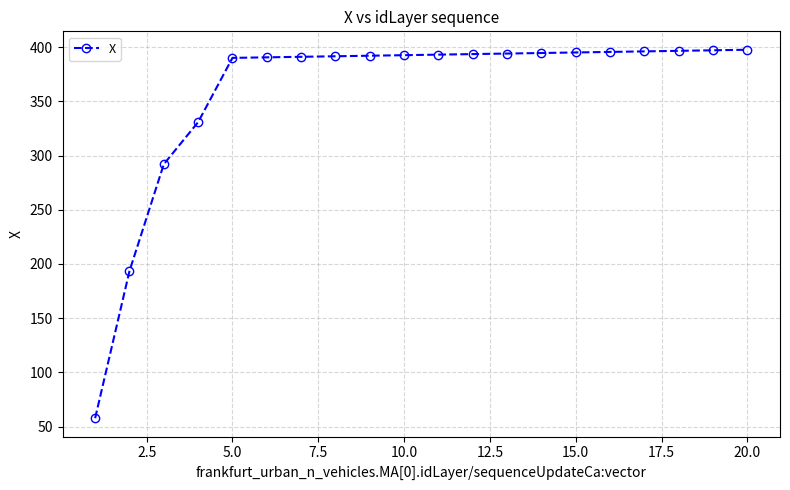

What is the difference between the maximum and second lowest values?

204.1